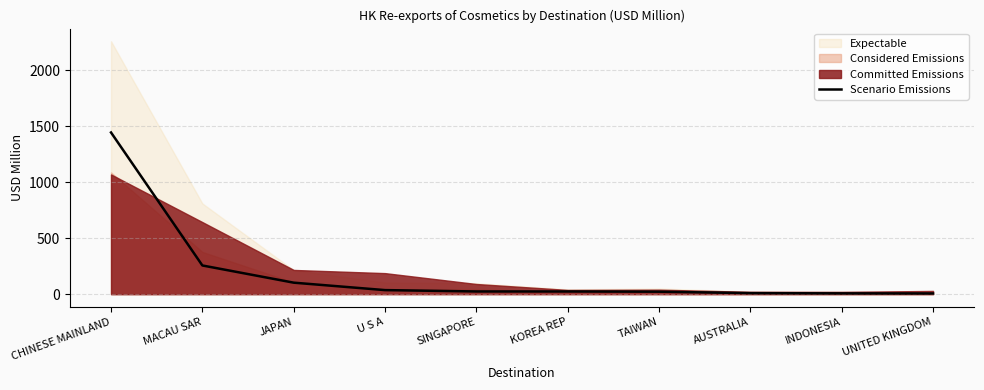

Rank the categories by value from highest to lowest.

CHINESE MAINLAND, MACAU SAR, JAPAN, U S A, SINGAPORE, KOREA REP, TAIWAN, AUSTRALIA, INDONESIA, UNITED KINGDOM